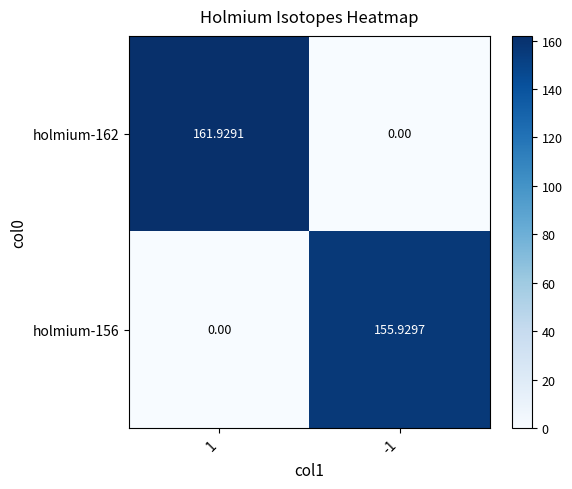

Which series has the widest spread of values?

holmium-162